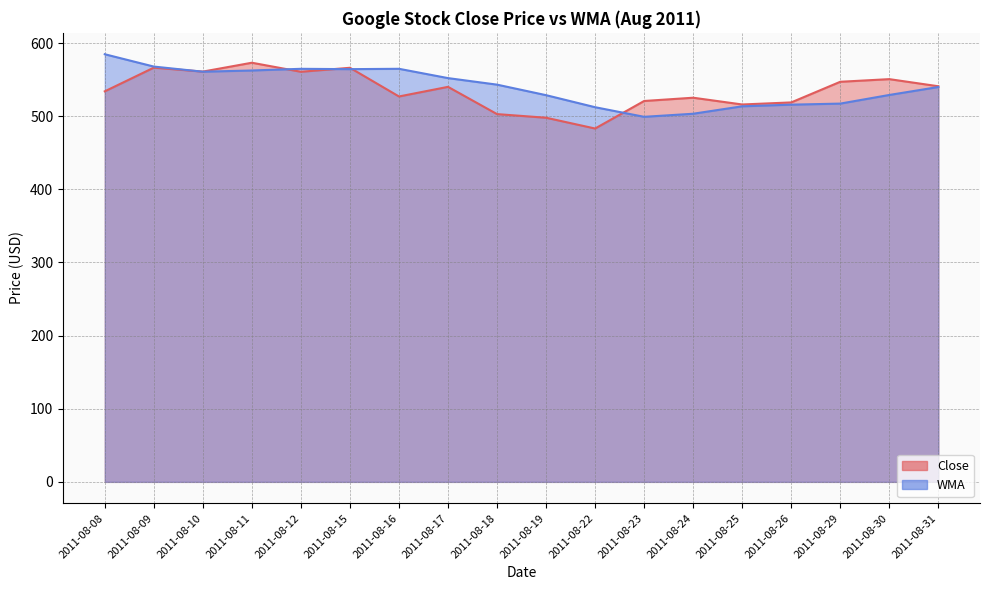

Where is WMA nearest to the value 541?

2011-08-31